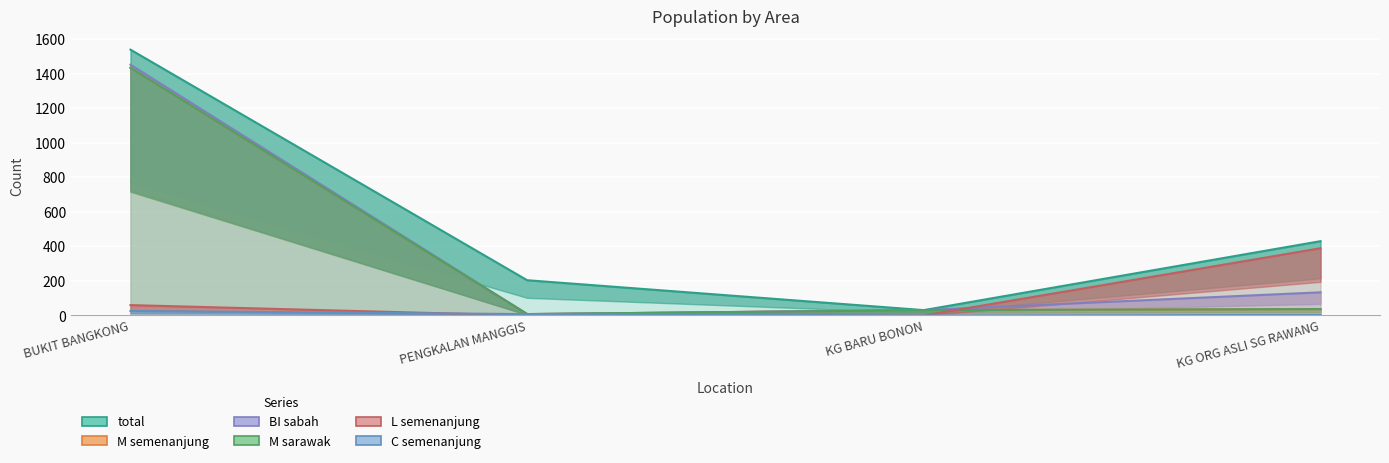

What is the label of the 2nd point from the right?

KG BARU BONON